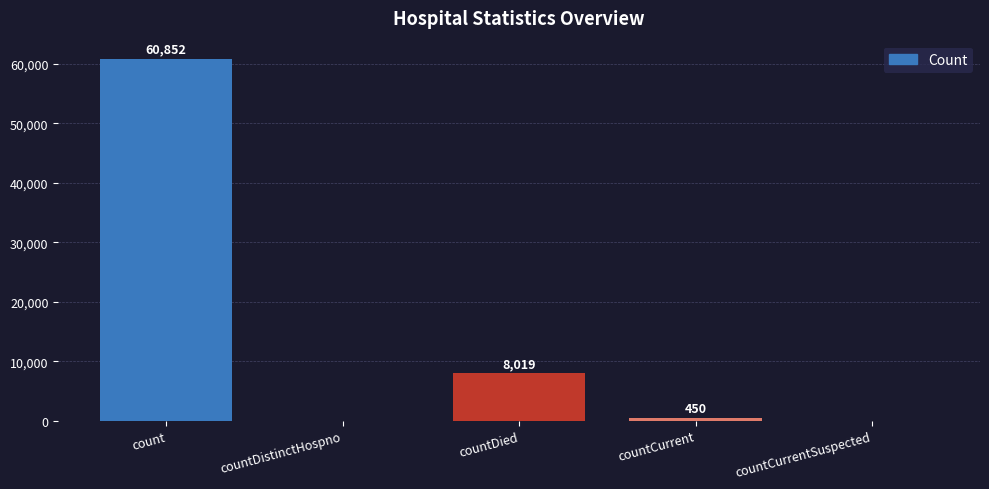

Count the number of categories in the chart.

5